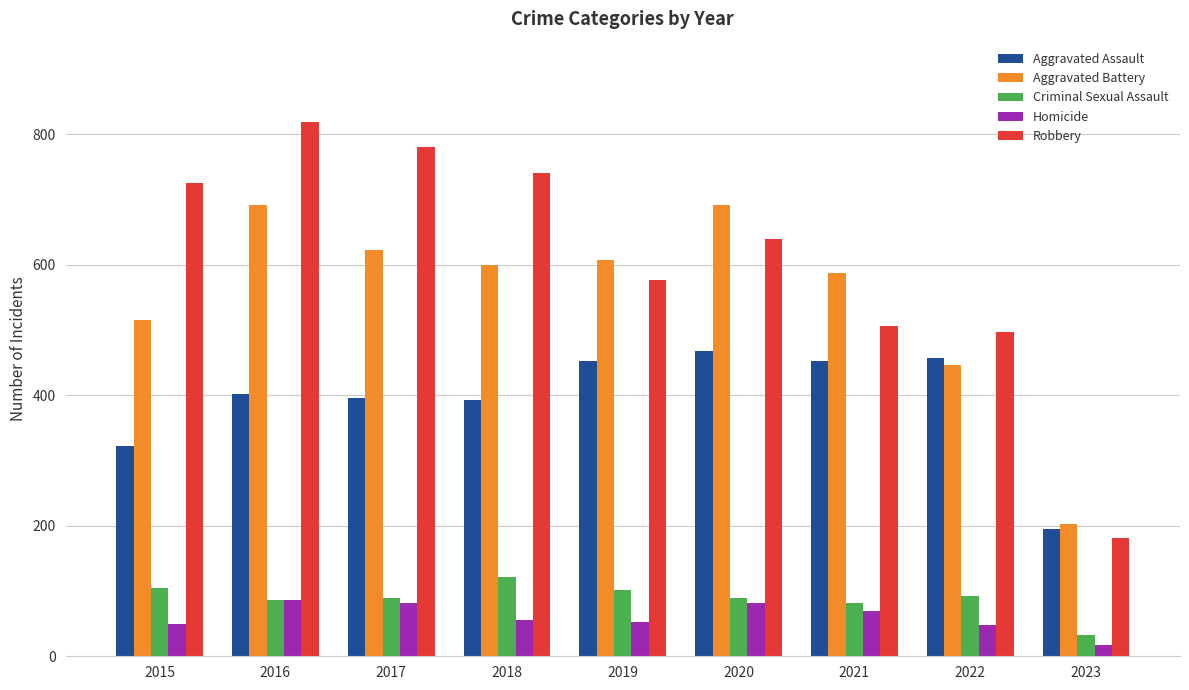

What is the maximum value for Homicide?

87